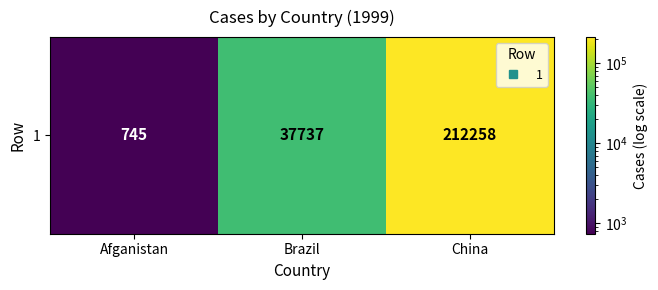

Reading left to right, what are all the values shown in this chart?

745	37737	212258